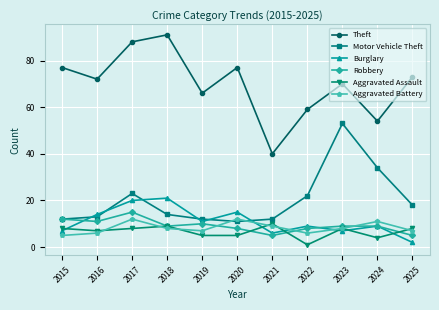

What is the sum of the Theft values at 2016 and 2022?

131